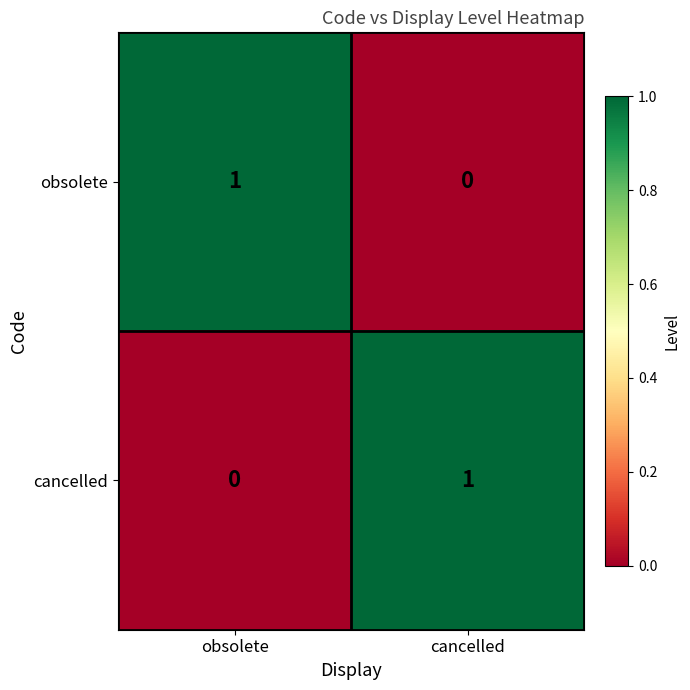

Rank the series at obsolete from lowest to highest value.

cancelled, obsolete